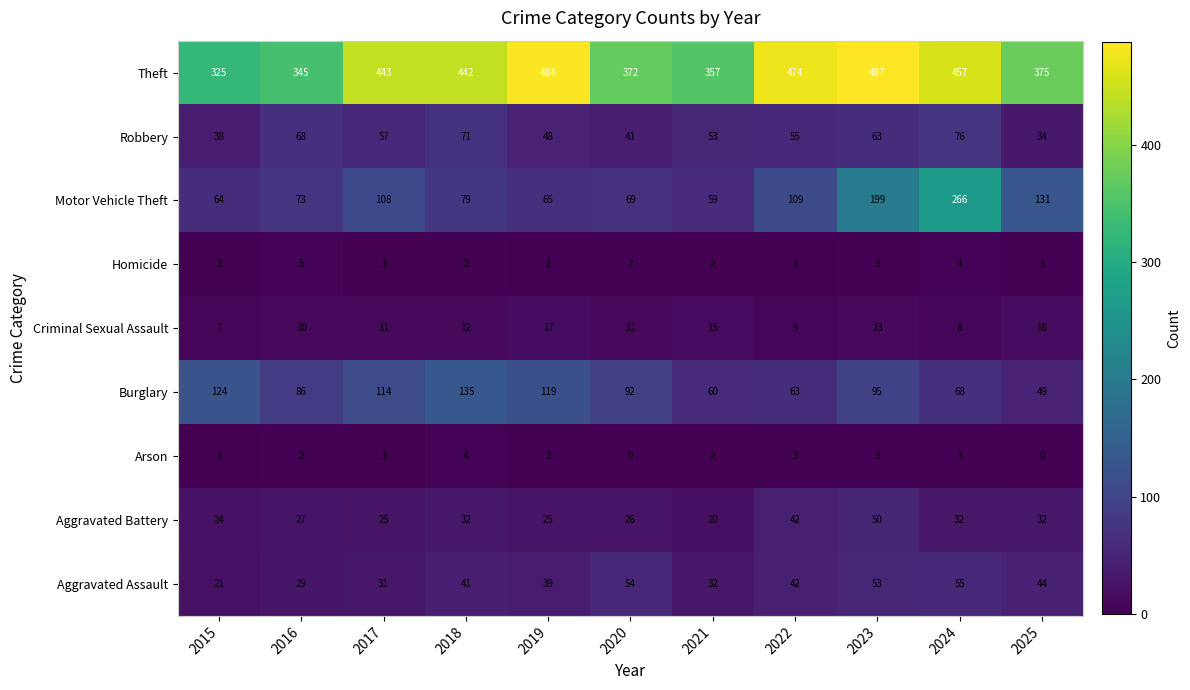

What is the difference between the Aggravated Battery values at 2025 and 2020?

6